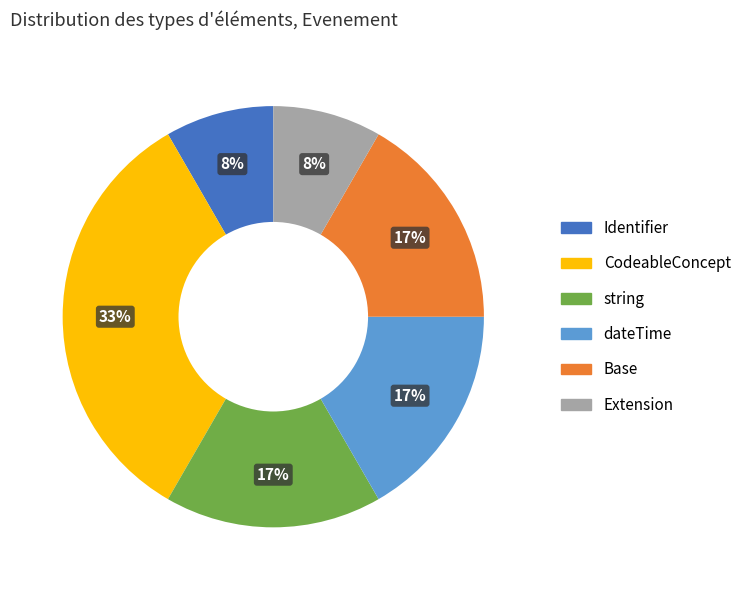

Is there a majority slice in this chart?

No